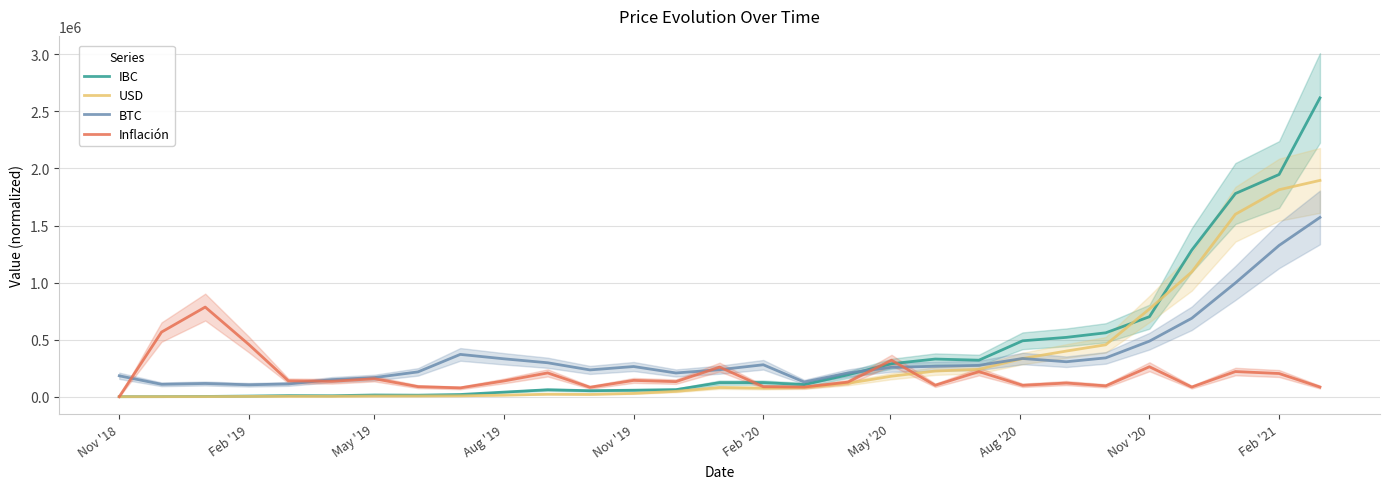

Rank the series by their average value, from lowest to highest.

Inflación, USD, BTC, IBC